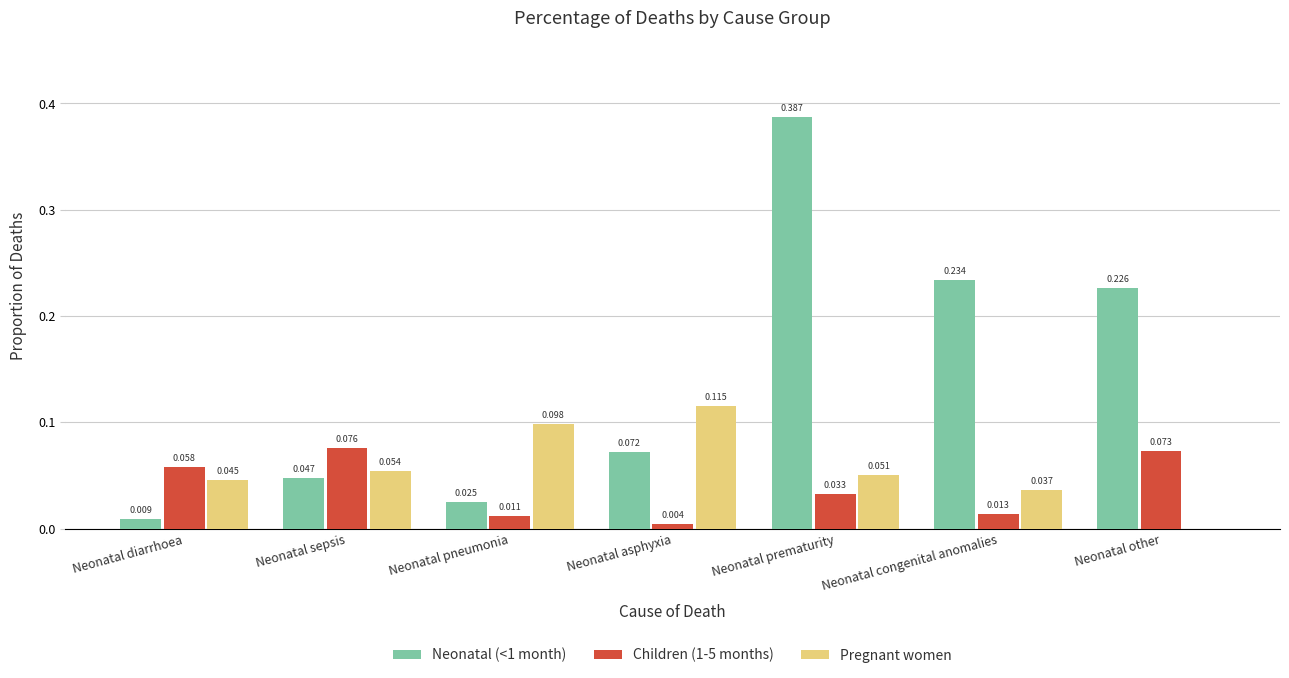

At which category is the sum across all series the highest?

Neonatal prematurity